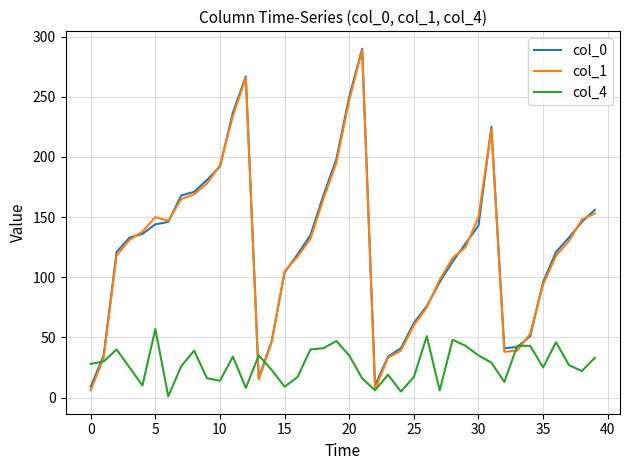

What is the greatest value displayed?

290